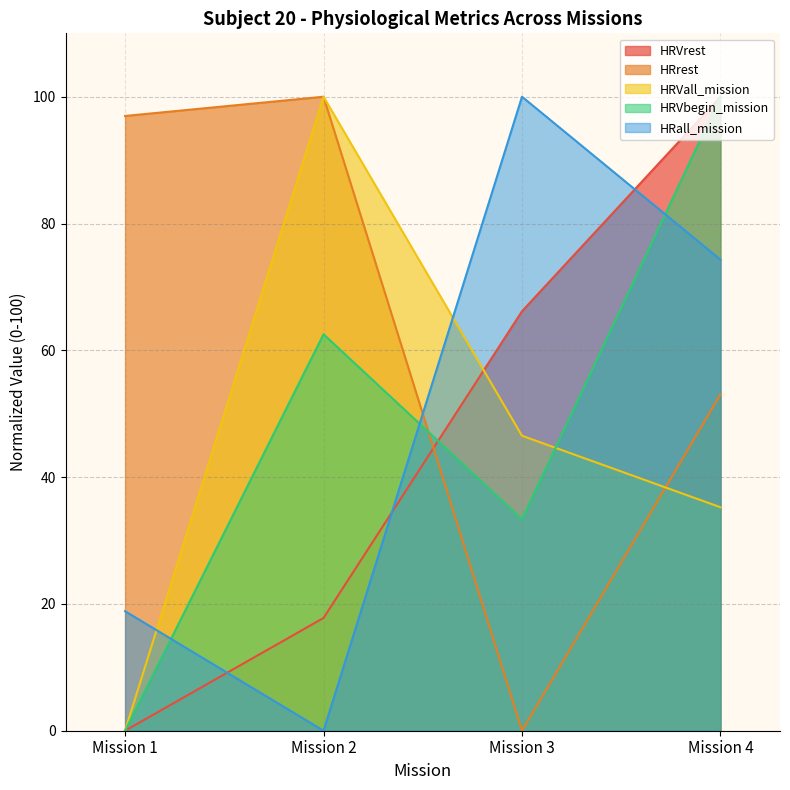

The HRVbegin_mission series shows 12.4 at Mission 3. True or false?

False